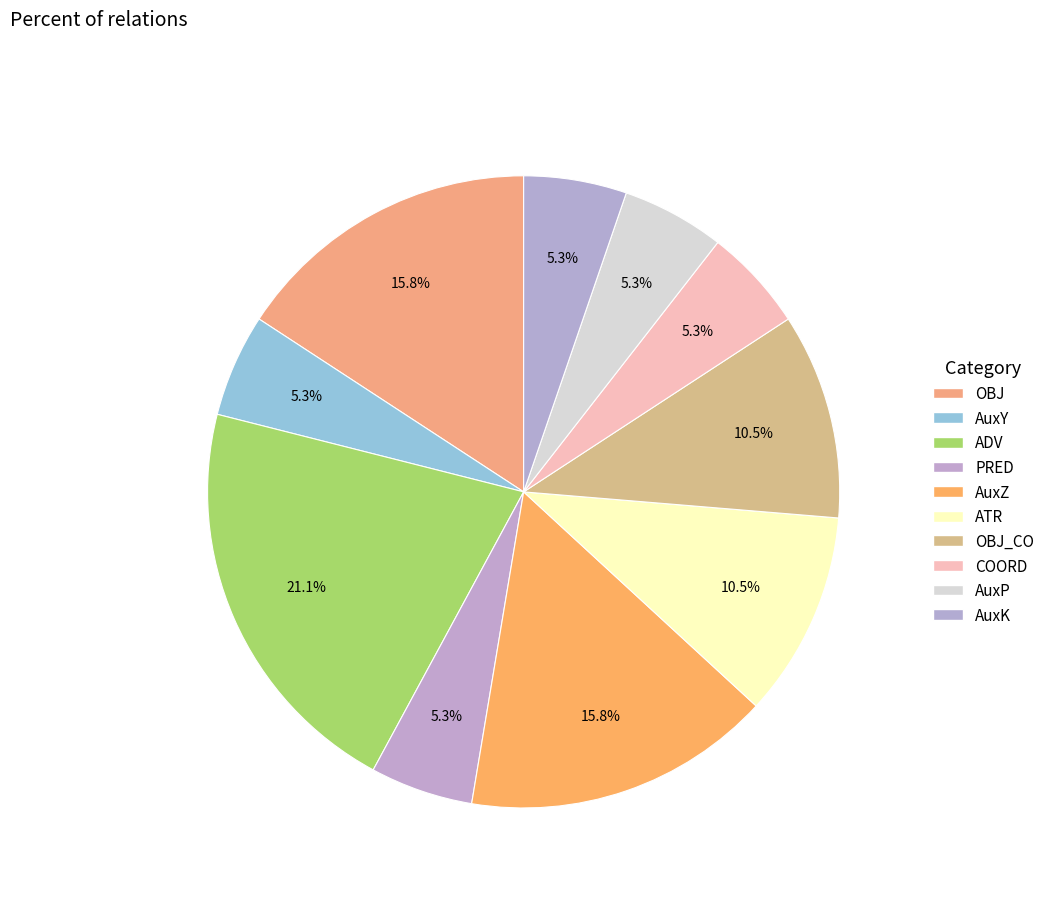

To the nearest percent, what is the average slice percentage?

10%